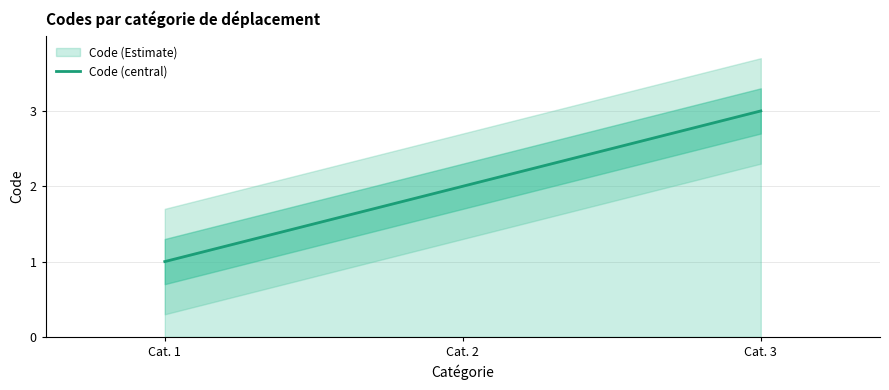

Rank the categories by value from lowest to highest.

Cat. 1, Cat. 2, Cat. 3